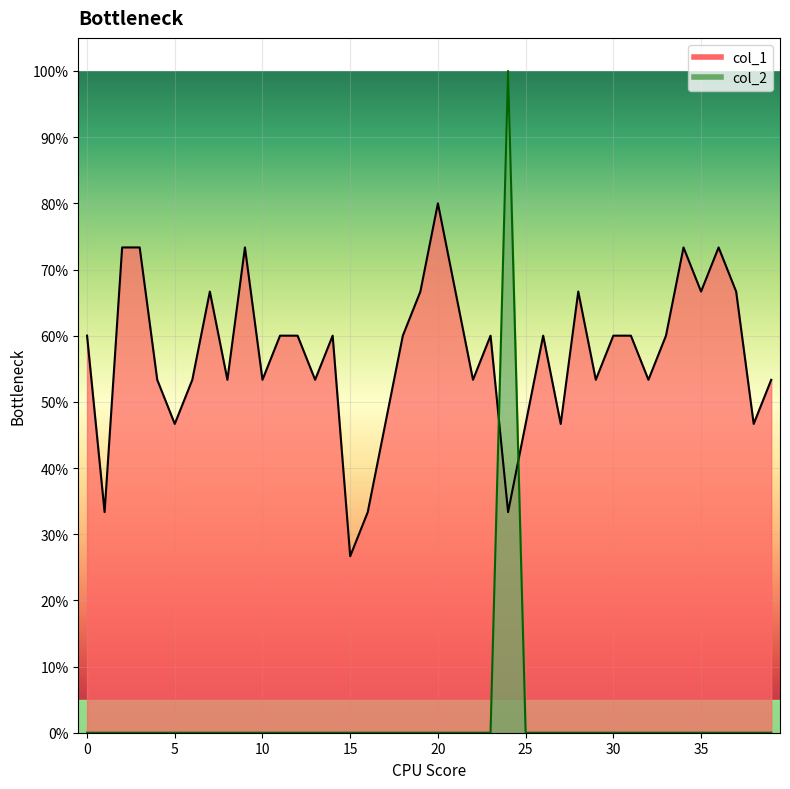

In col_1, how many points are higher than both neighbors (excluding endpoints)?

9